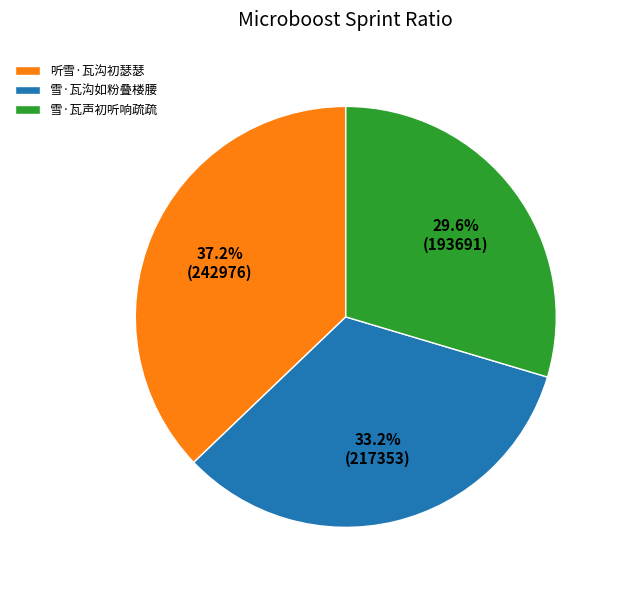

To the nearest percent, what is the average slice percentage?

33%